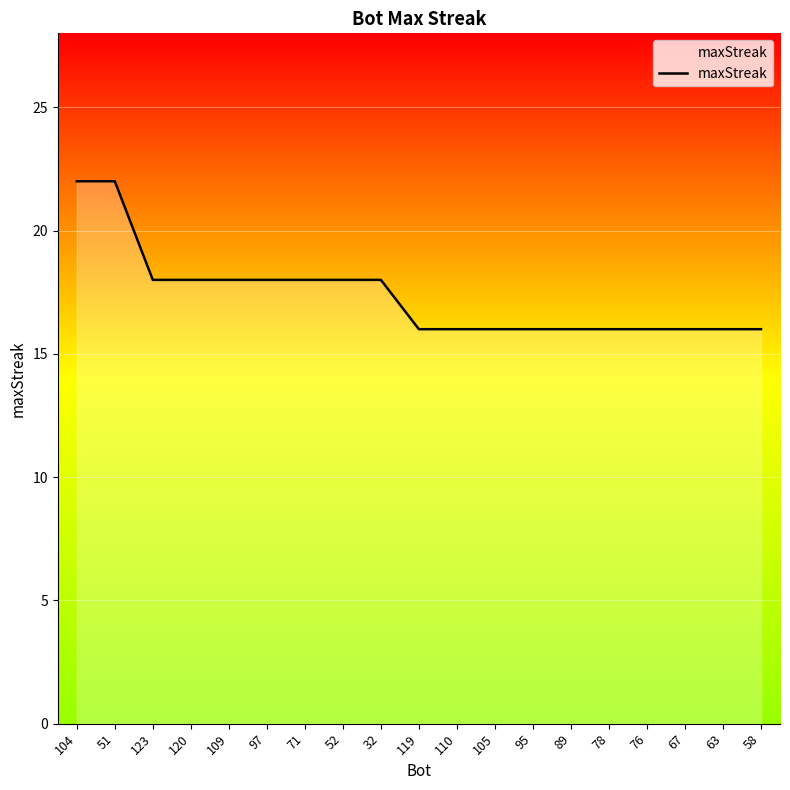

List the labels in order of value, largest first.

104, 51, 123, 120, 109, 97, 71, 52, 32, 119, 110, 105, 95, 89, 78, 76, 67, 63, 58